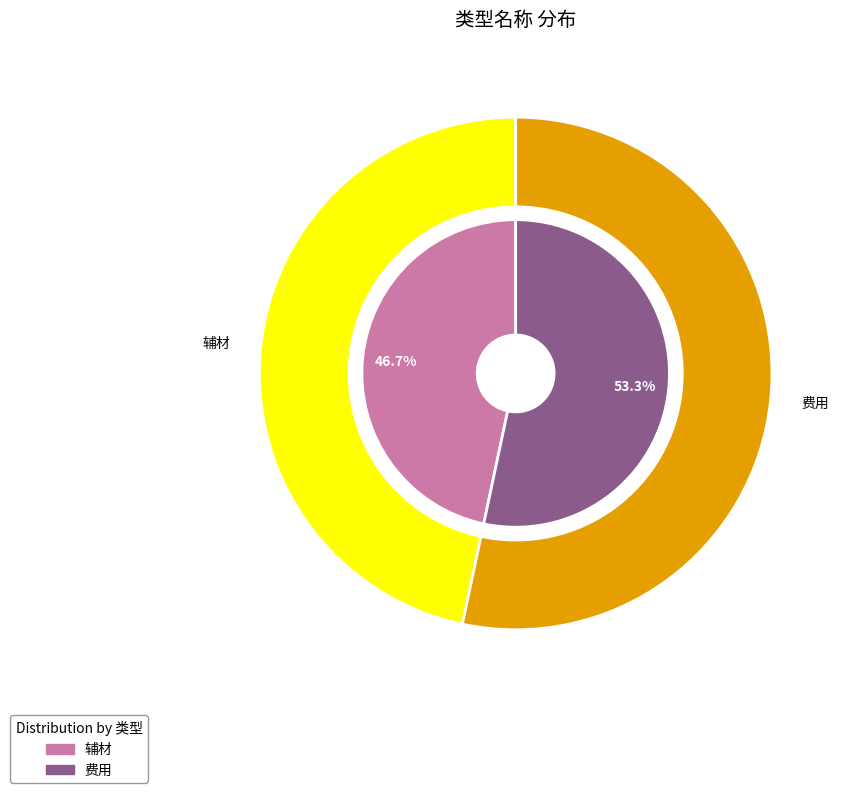

To the nearest percent, what percentage of the pie is 辅材?

47%